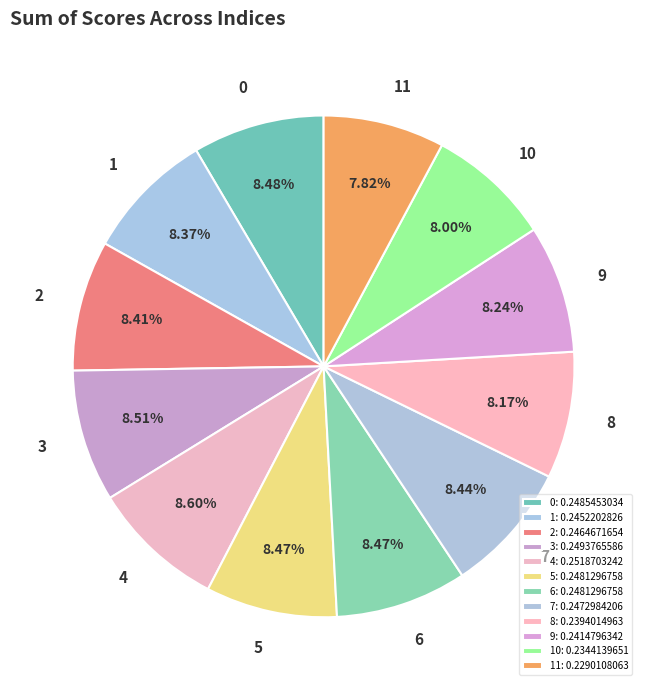

Is there a majority slice in this chart?

No